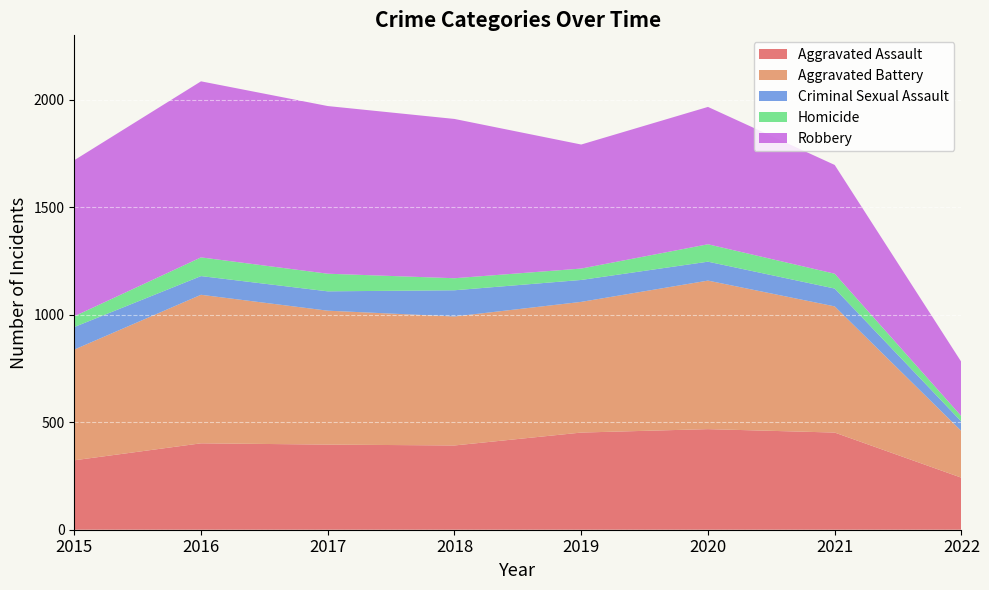

Reading left to right, what are all the values shown in this chart?

Aggravated Assault: 2015=323	2016=402	2017=396	2018=392	2019=452	2020=468	2021=452	2022=242
Aggravated Battery: 2015=515	2016=691	2017=623	2018=600	2019=608	2020=691	2021=587	2022=217
Criminal Sexual Assault: 2015=105	2016=87	2017=90	2018=122	2019=102	2020=88	2021=83	2022=44
Homicide: 2015=50	2016=87	2017=82	2018=56	2019=53	2020=81	2021=69	2022=25
Robbery: 2015=726	2016=819	2017=780	2018=741	2019=577	2020=639	2021=506	2022=252